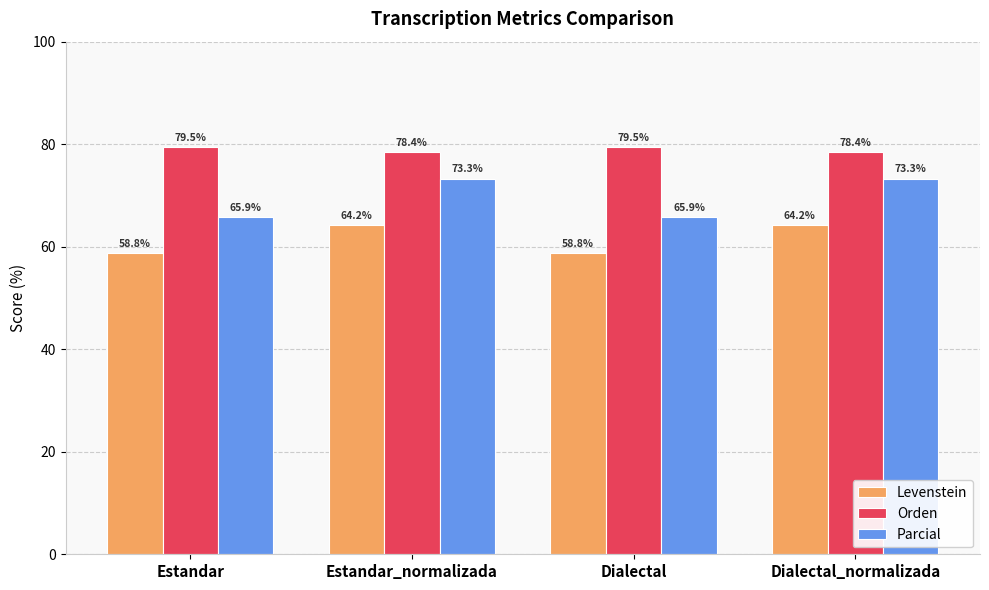

What is the total value across all series at Estandar_normalizada?

215.9